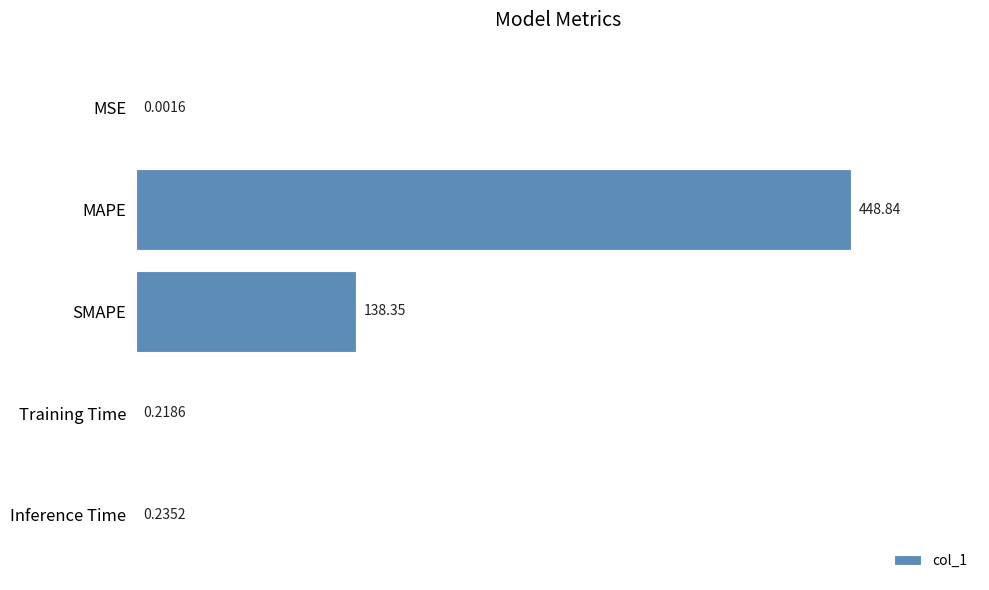

How many categories are shown in the chart?

5